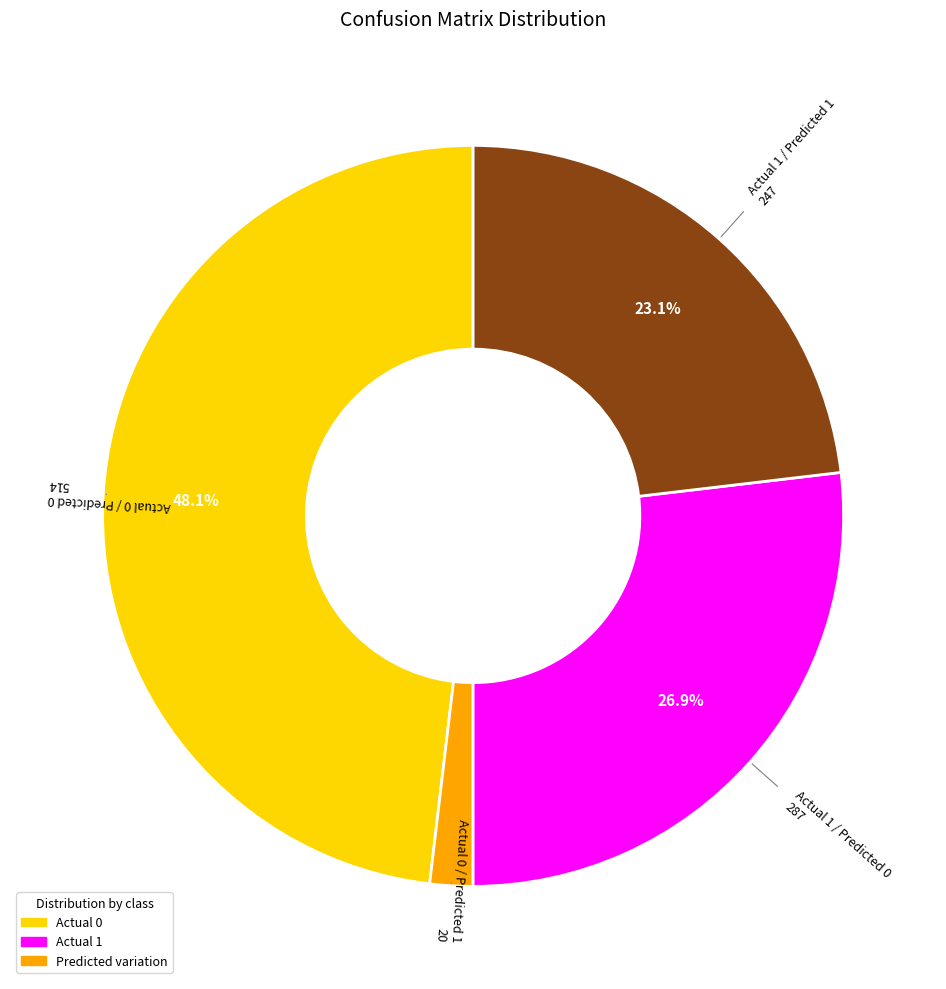

Does any single category account for the majority?

No